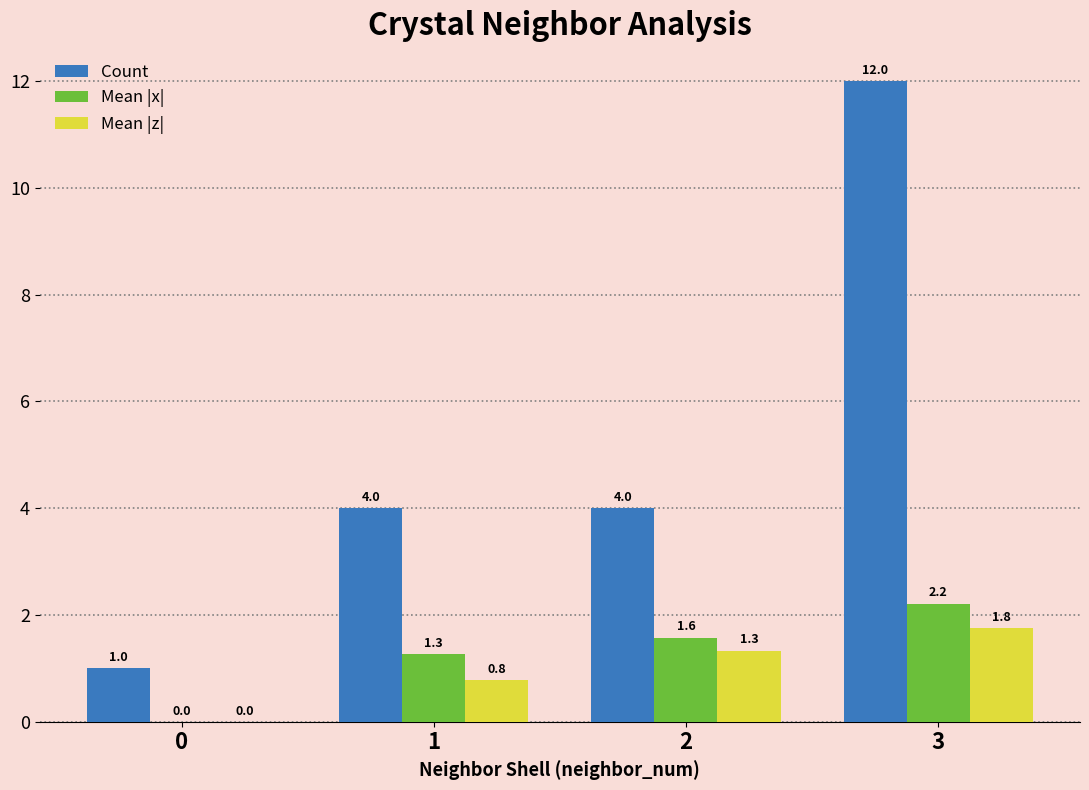

What value does the Count series have at 3?

12.0